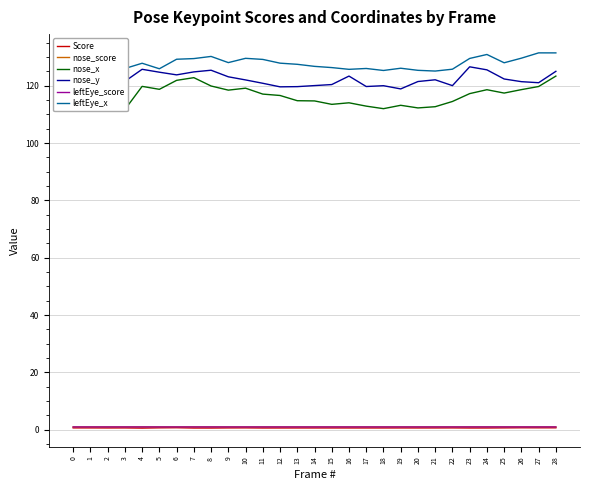

How many data points in nose_x are above 116?

15